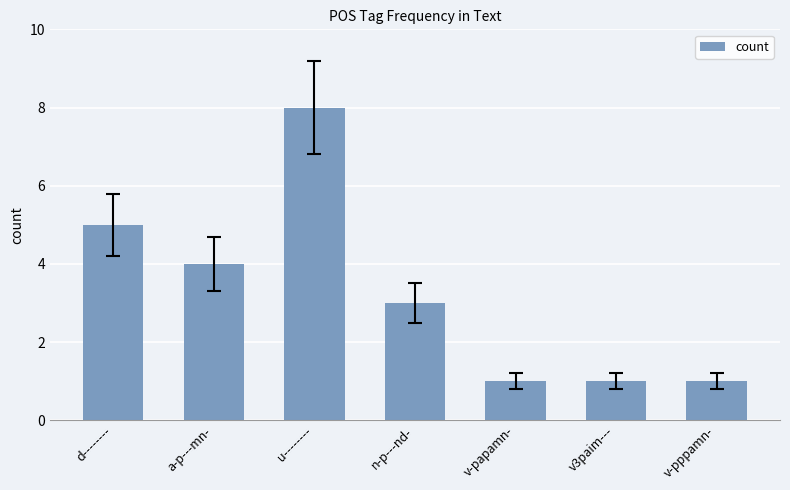

At which label does the data first exceed 3?

d--------